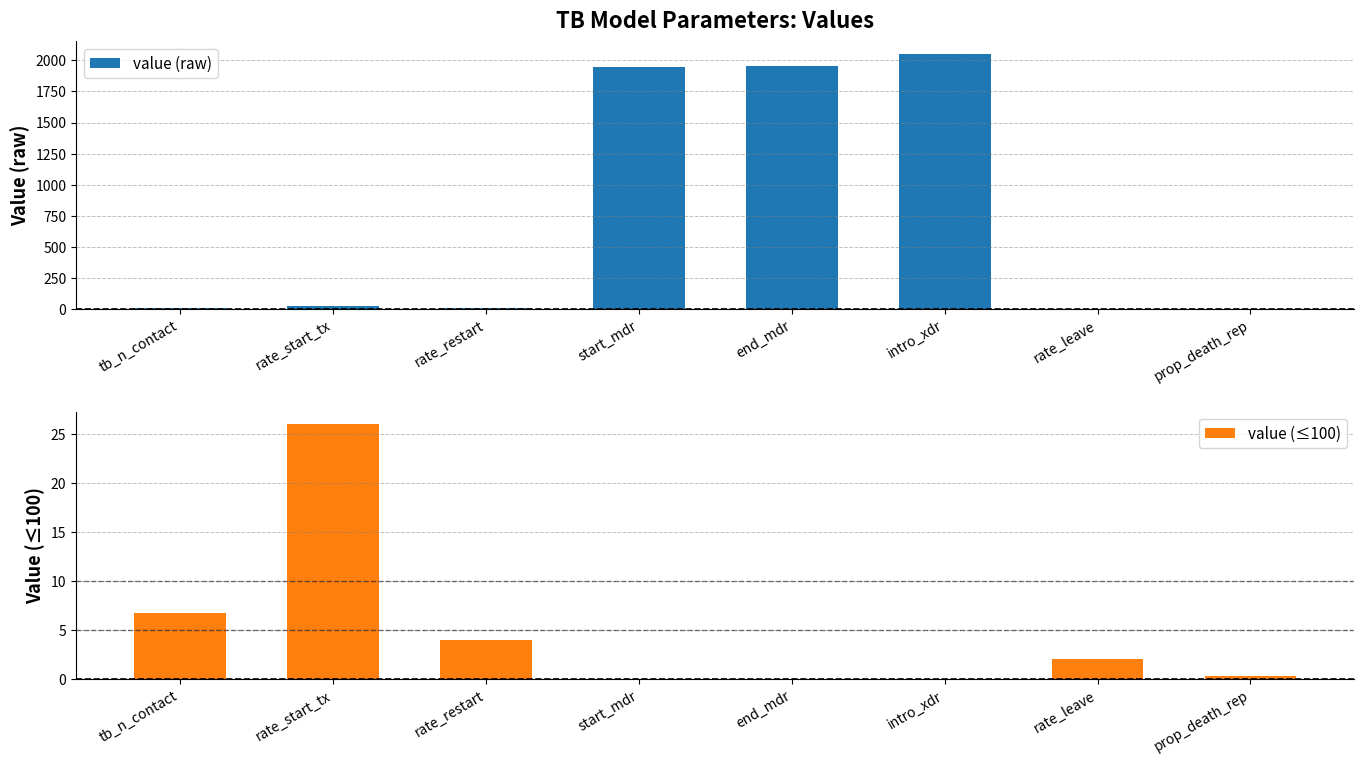

Which category has the lowest value across all series?

start_mdr